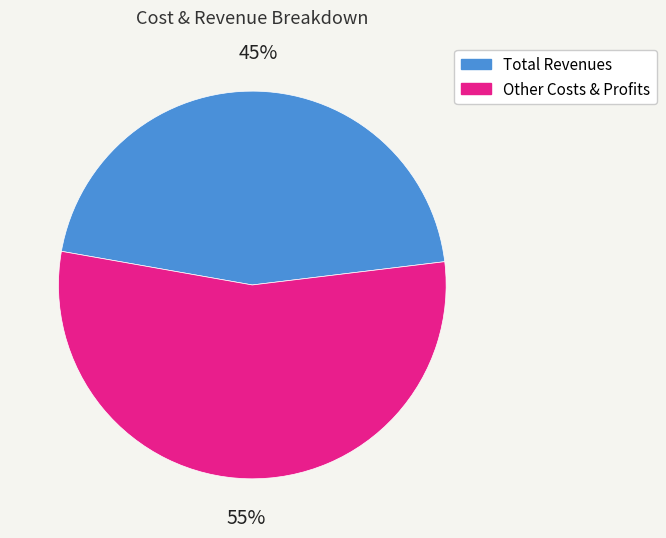

To the nearest percent, what is the average slice percentage?

50%